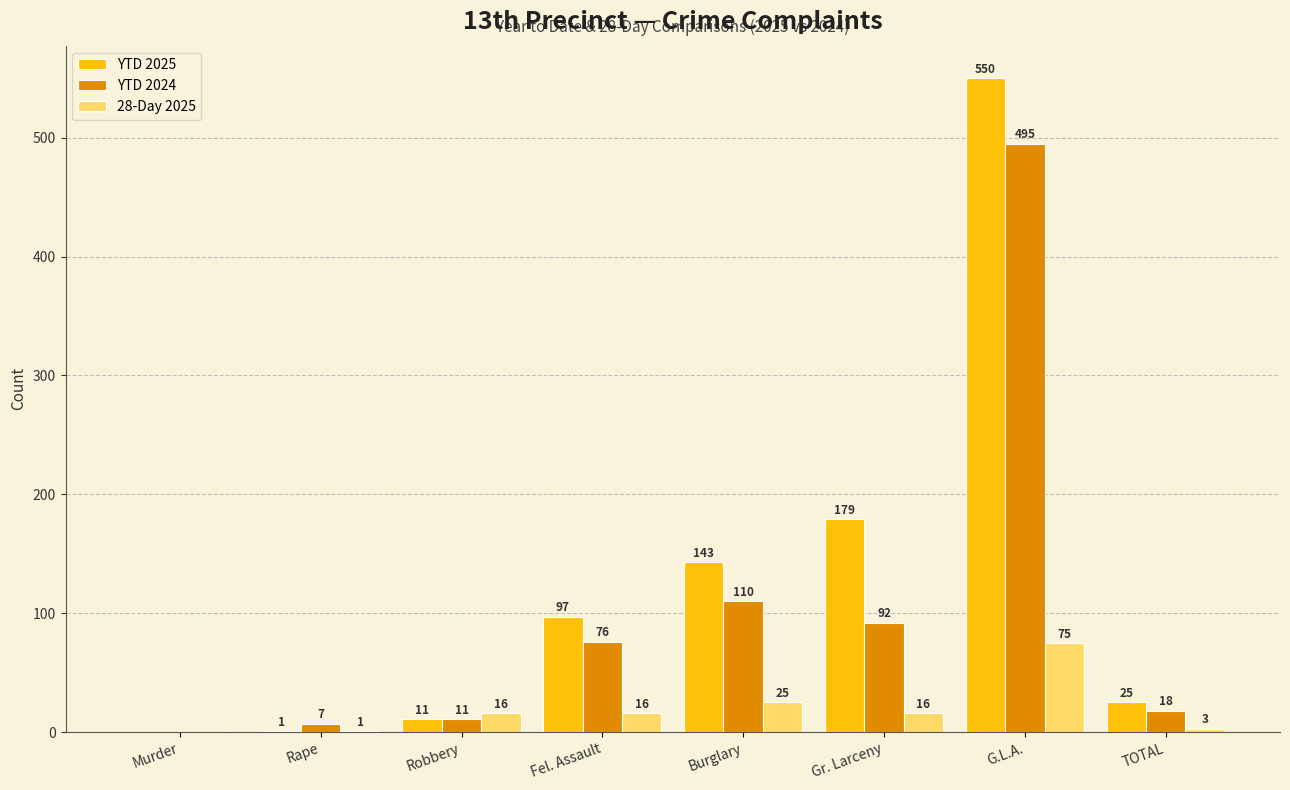

How many series are shown in this chart?

3